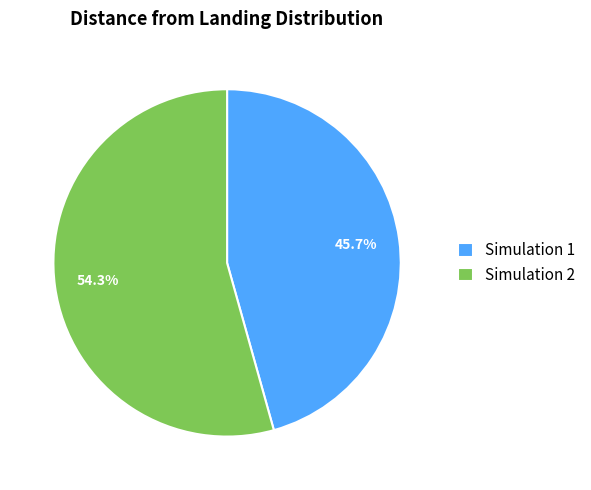

How many segments does this pie chart have?

2